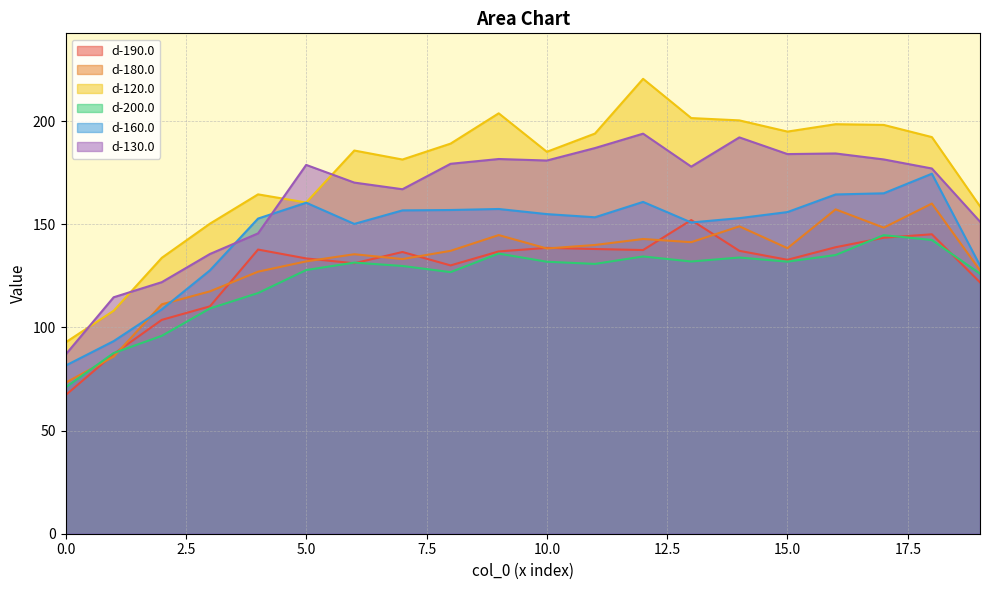

The d-160.0 series shows 267.1 at 11. True or false?

False